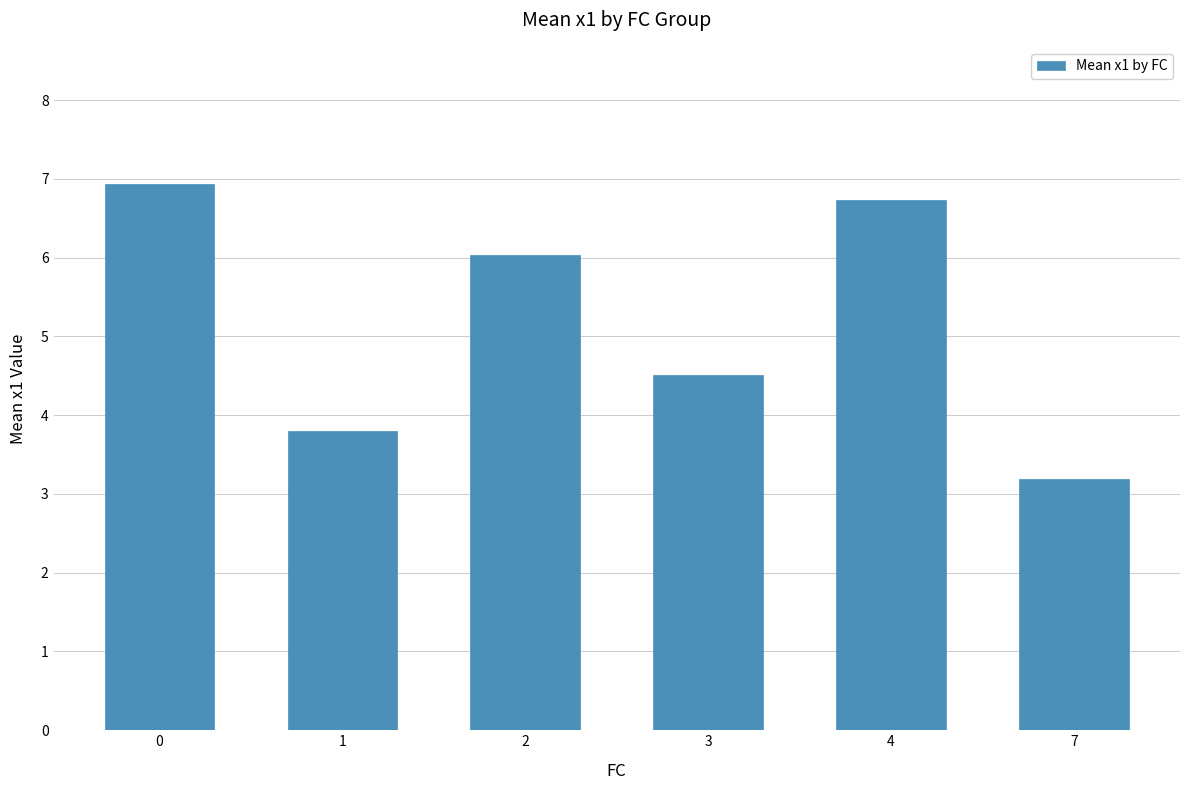

The chart shows a value of 3.6 at 2. True or false?

False